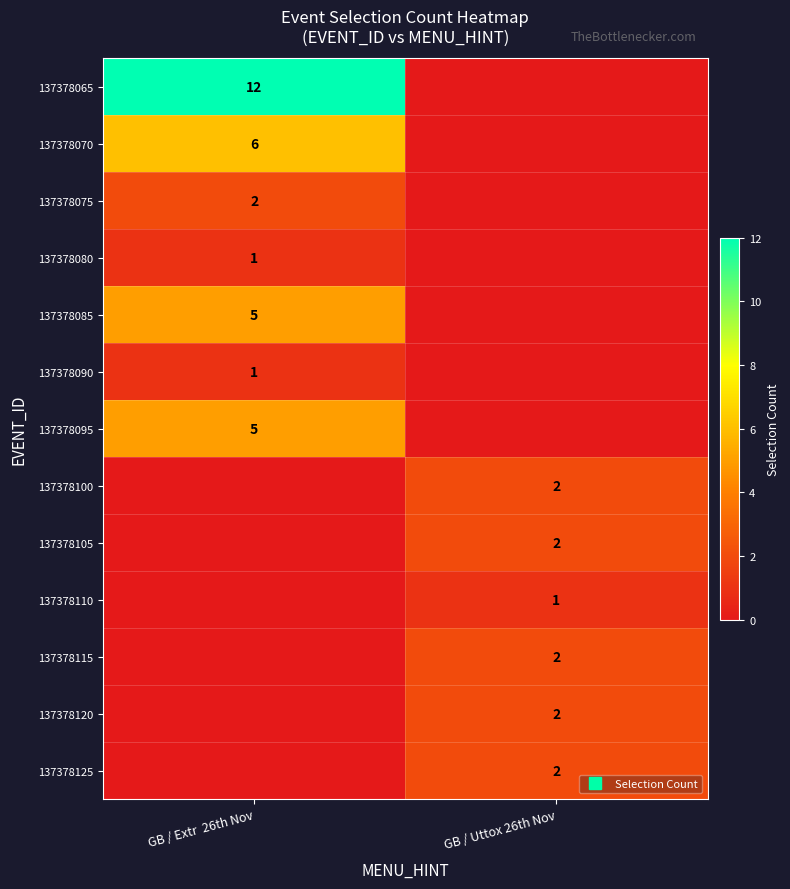

The 137378110 series shows 2 at GB / Uttox 26th Nov. True or false?

False